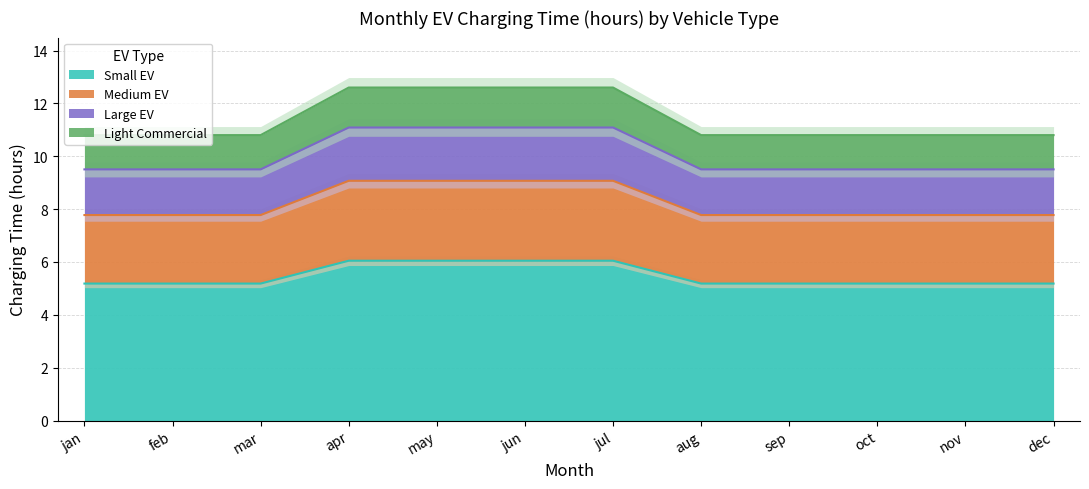

Which label corresponds to the largest value in the chart?

apr